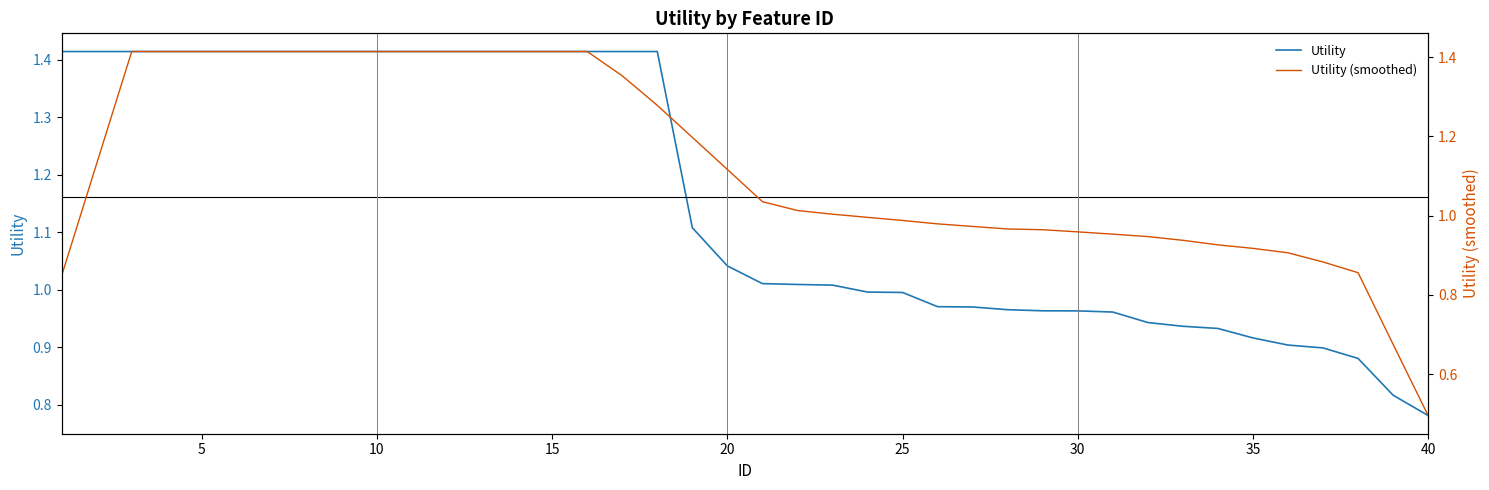

List the series in order of their peak value, lowest first.

Utility, Utility (smoothed)